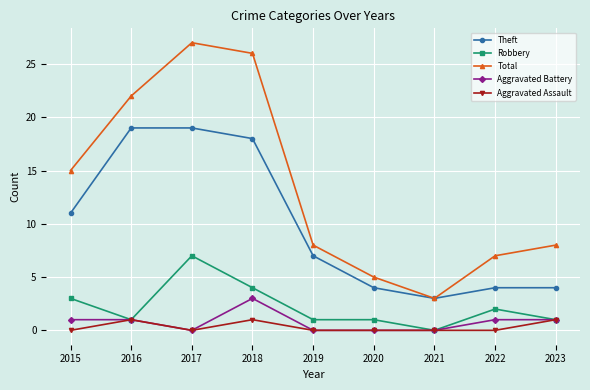

Which series has the largest range (max minus min)?

Total